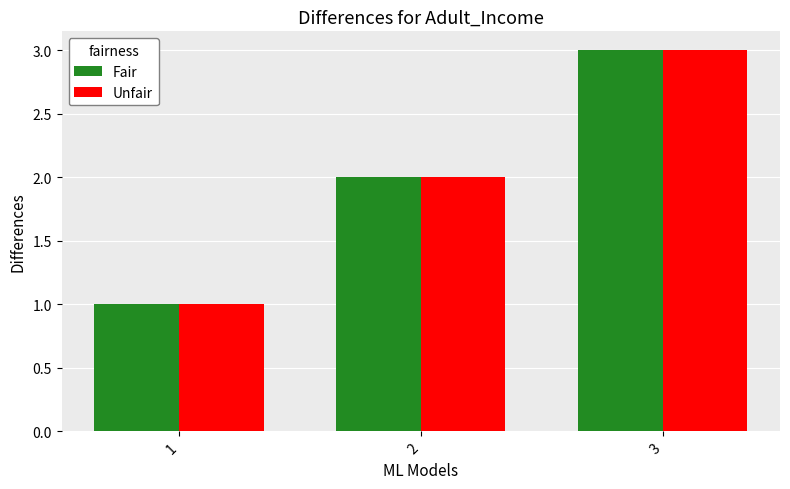

What is the highest value of the Fair series?

3